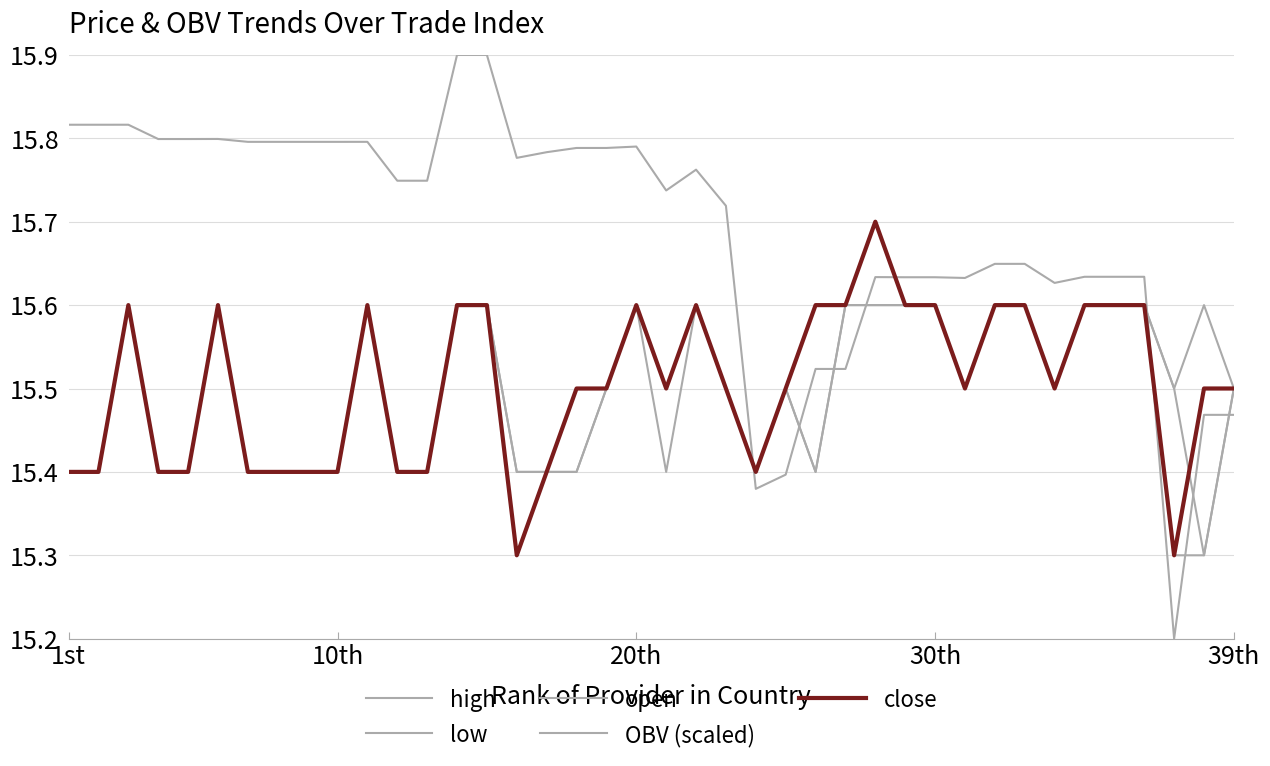

Does the chart display data point markers on the line(s)?

No